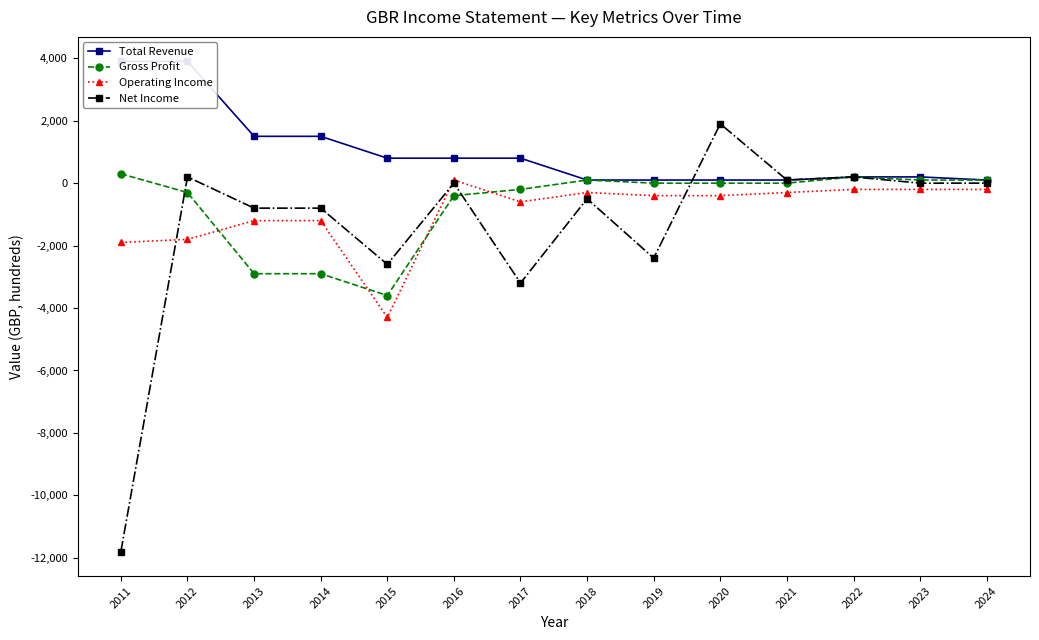

What is the difference between the Gross Profit values at 2012 and 2022?

500